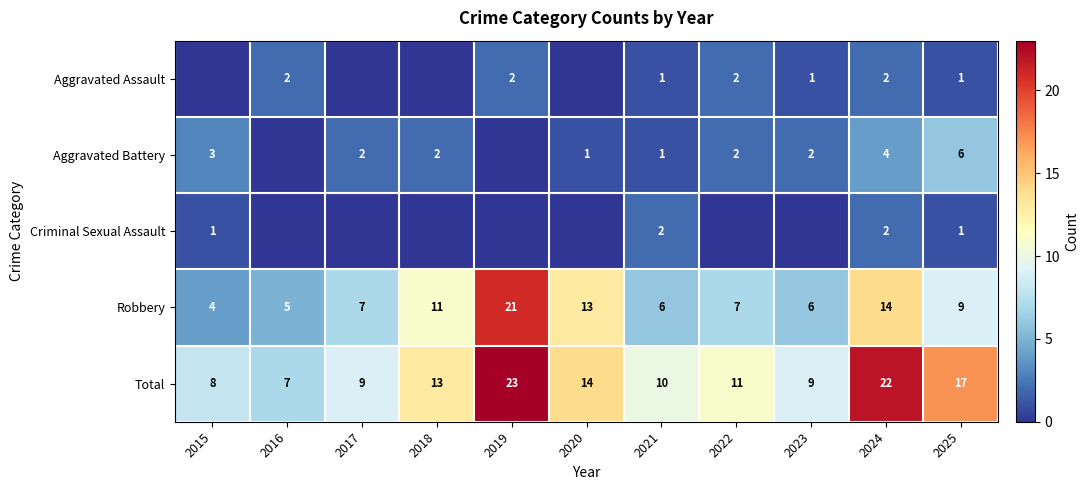

Is it true that Aggravated Assault equals 0 at 2016?

False